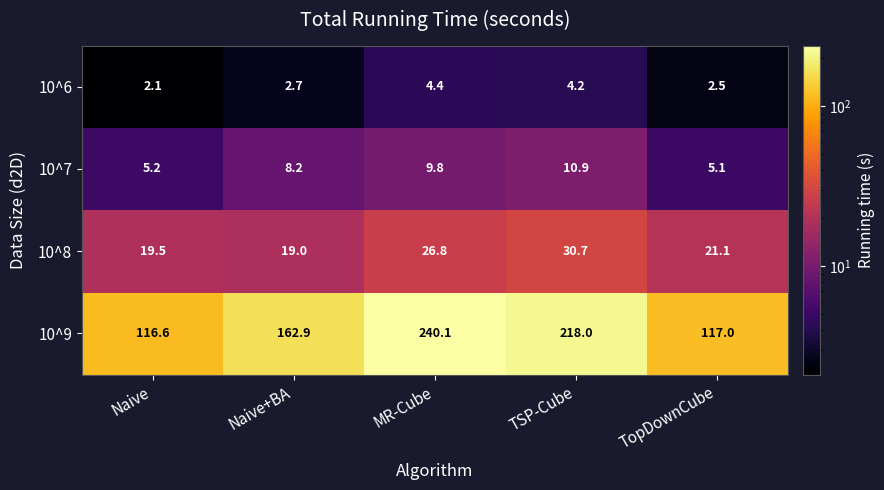

Reading left to right, list all the values displayed in this chart.

10^6: Naive=2.1	Naive+BA=2.7	MR-Cube=4.4	TSP-Cube=4.2	TopDownCube=2.5
10^7: Naive=5.2	Naive+BA=8.2	MR-Cube=9.8	TSP-Cube=10.9	TopDownCube=5.1
10^8: Naive=19.5	Naive+BA=19.0	MR-Cube=26.8	TSP-Cube=30.7	TopDownCube=21.1
10^9: Naive=116.6	Naive+BA=162.9	MR-Cube=240.1	TSP-Cube=218.0	TopDownCube=117.0